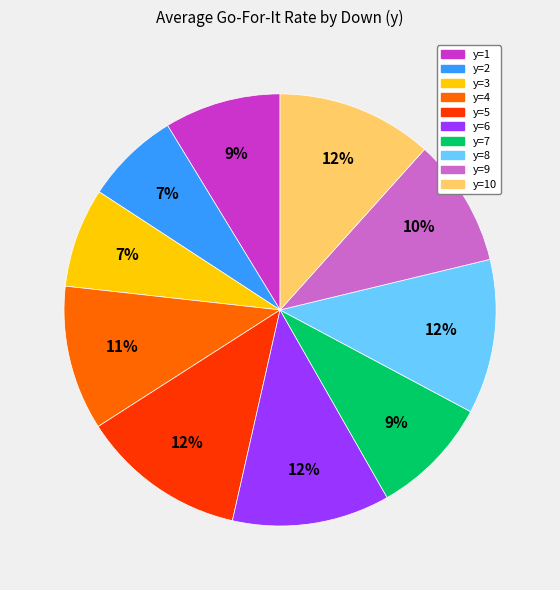

To the nearest percent, what is the difference between the largest and smallest slice percentages?

5%